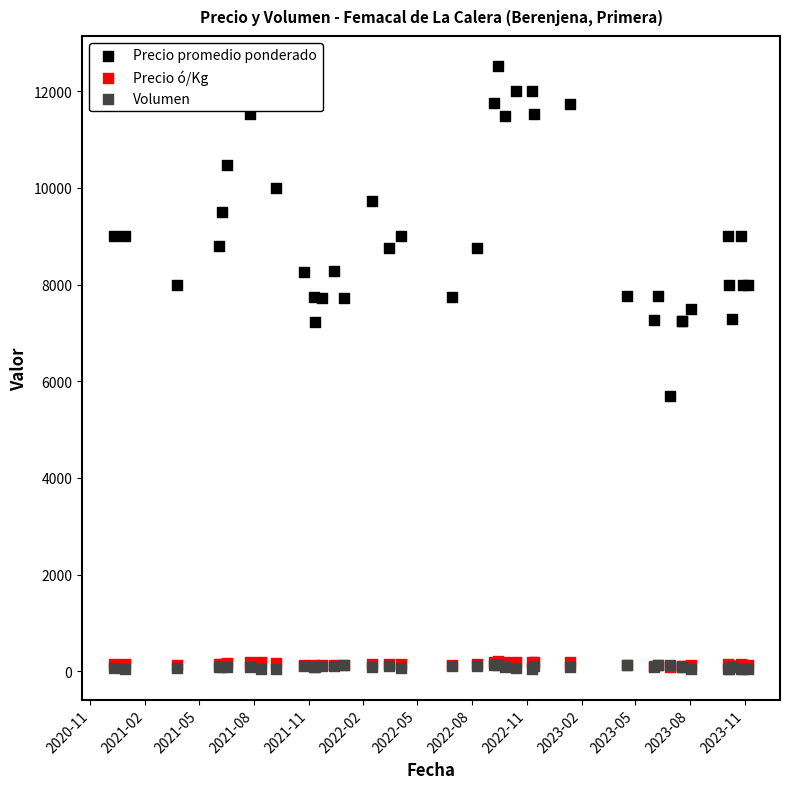

What are all the series names shown in the legend?

Precio promedio ponderado, Precio ó/Kg, Volumen